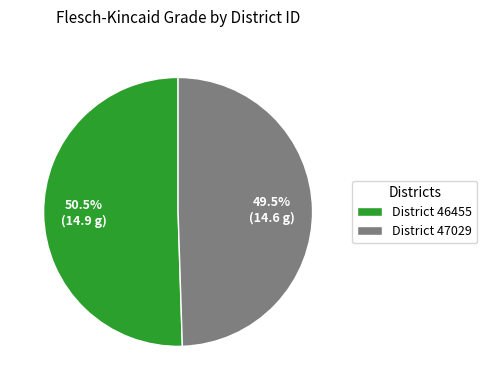

What is the ratio of the value at District 47029 to the value at District 46455?

1.0